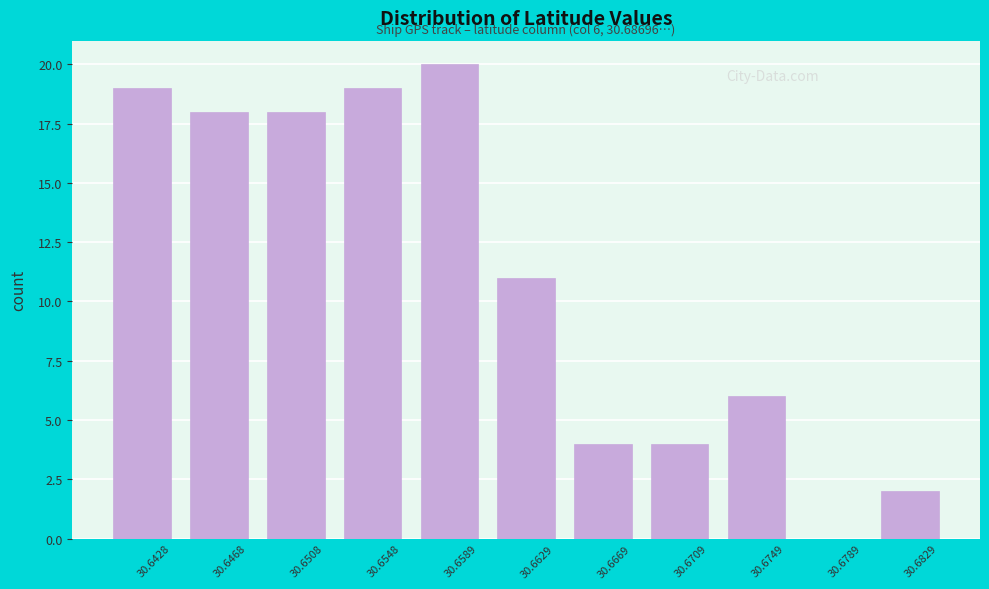

Reading left to right, transcribe all the data shown in this chart.

30.6428=19	30.6468=18	30.6508=18	30.6548=19	30.6589=20	30.6629=11	30.6669=4	30.6709=4	30.6749=6	30.6789=0	30.6829=2